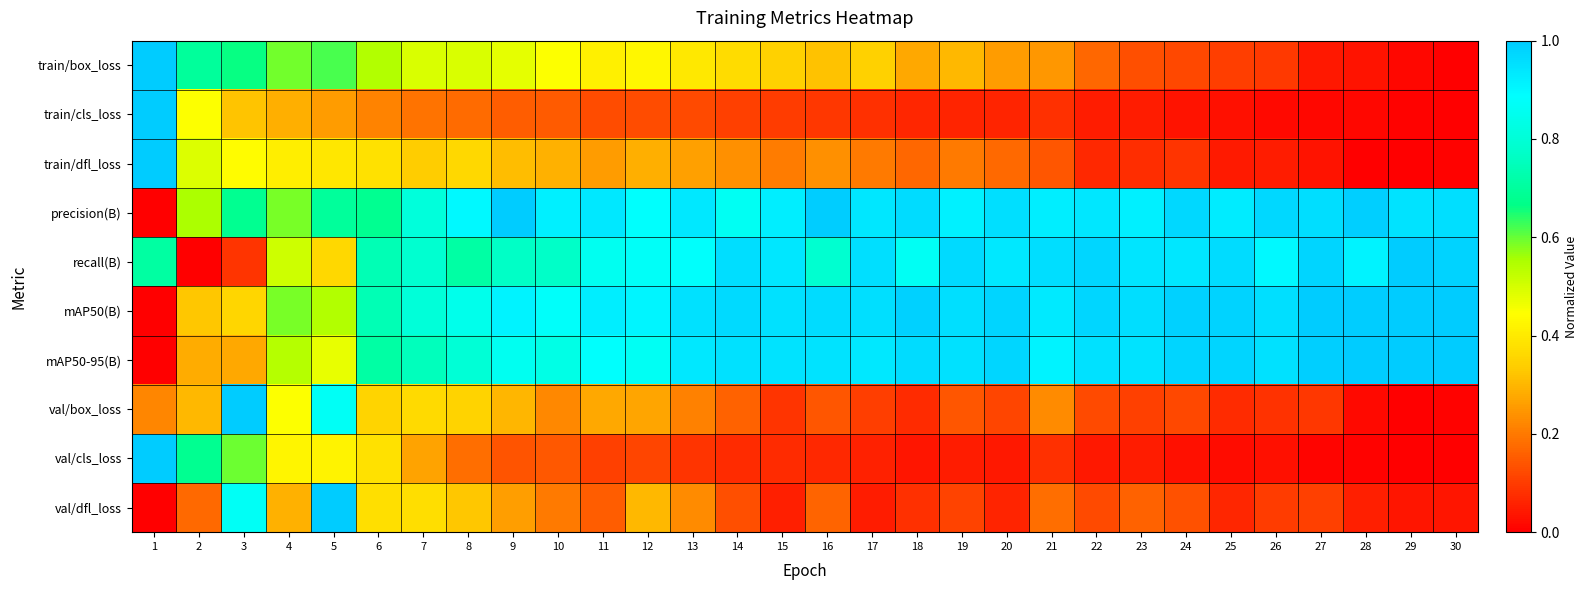

Which label corresponds to the smallest value in the chart?

30